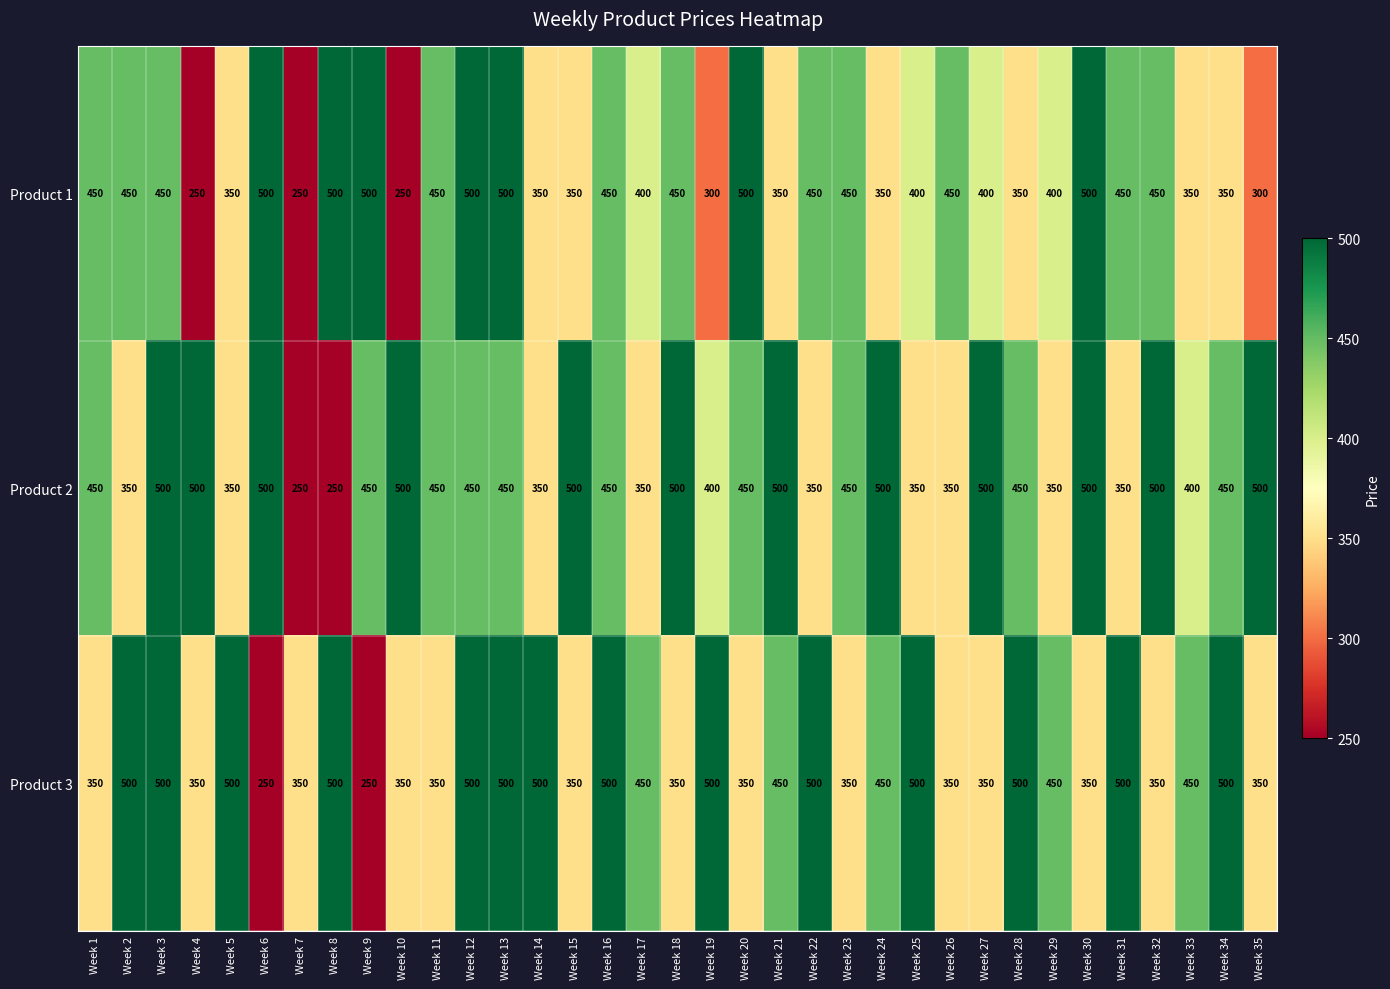

What value does the Product 1 series have at Week 27?

400